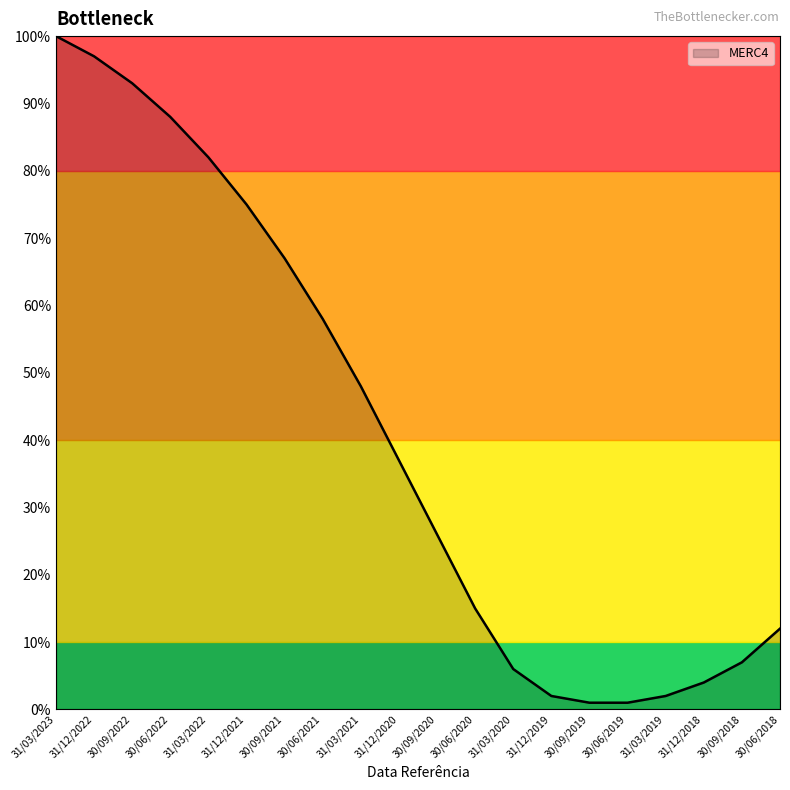

What is the change in value from 30/06/2019 to 30/06/2018?

+11